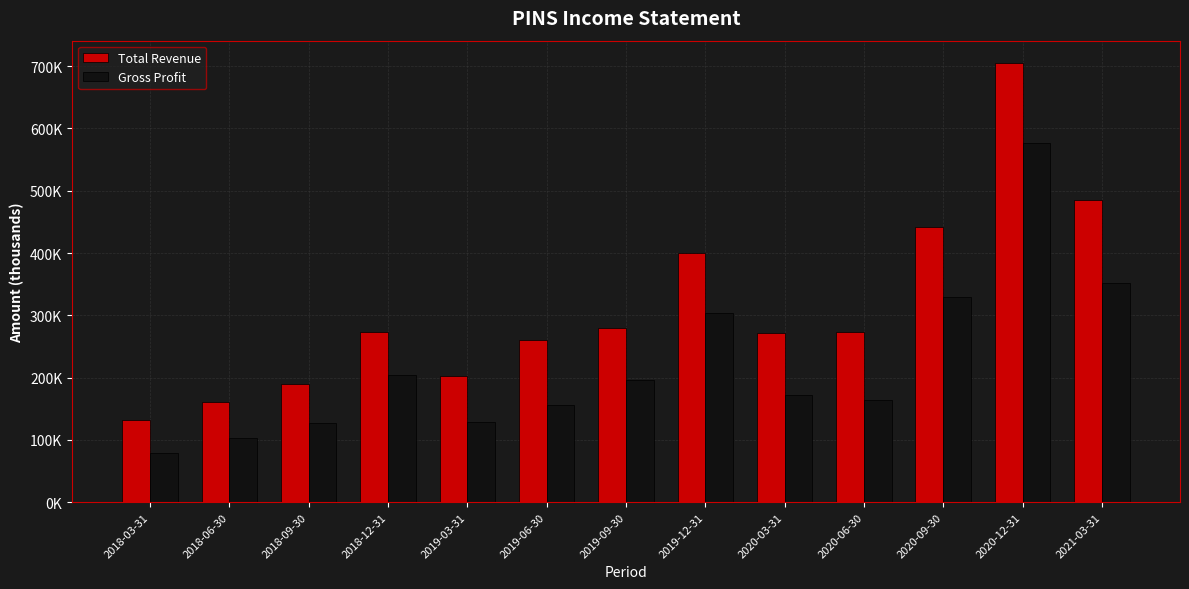

At 2021-03-31, list the series in order from smallest to largest.

Gross Profit, Total Revenue